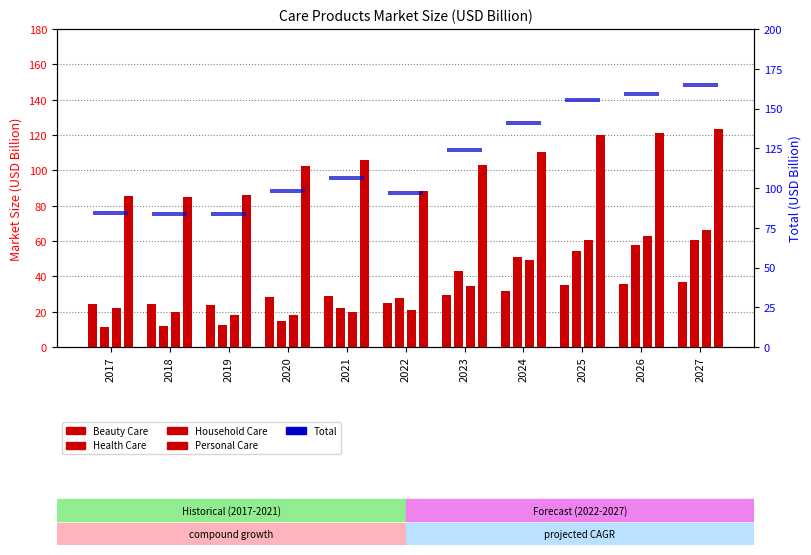

Are the bars grouped side by side (vs. stacked)?

Yes